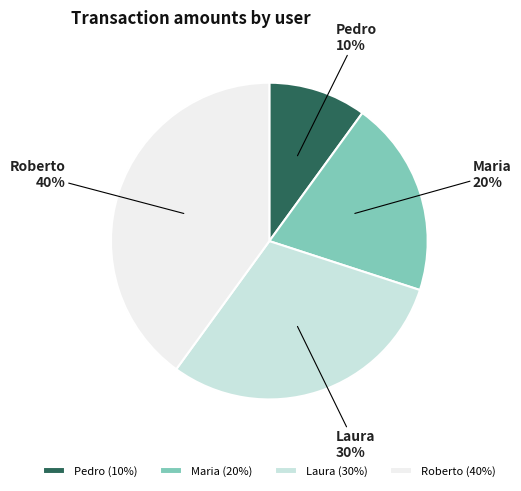

What percentage is the Laura slice, to the nearest percent?

30%